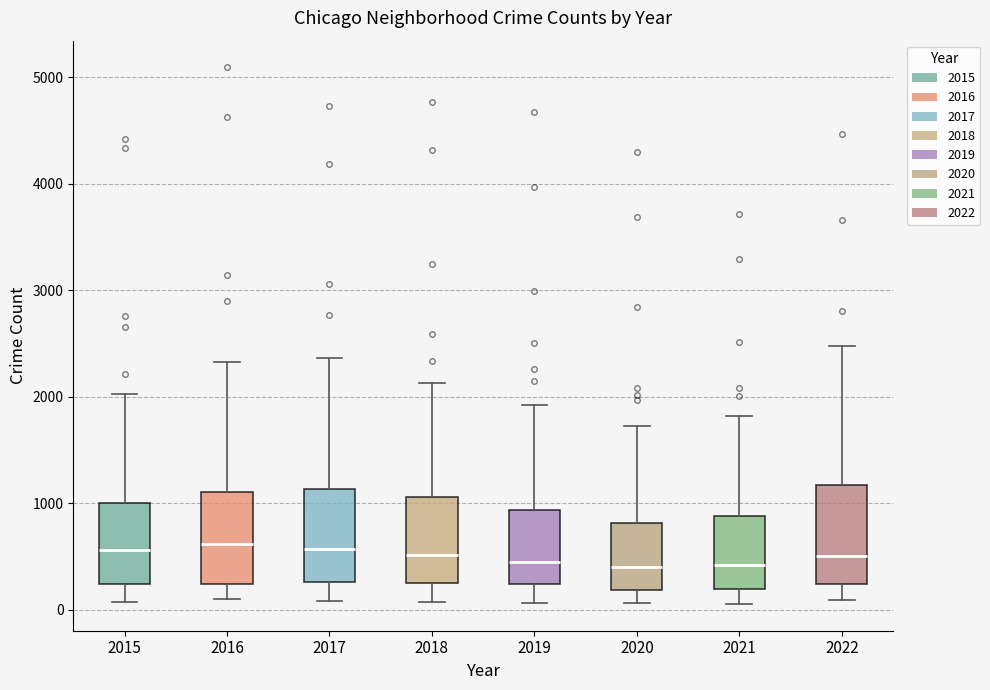

Where does the median line of the box at x = 2015 sit on the y-axis? The values are not printed on the chart, so give them approximately, as read against the axis.

600